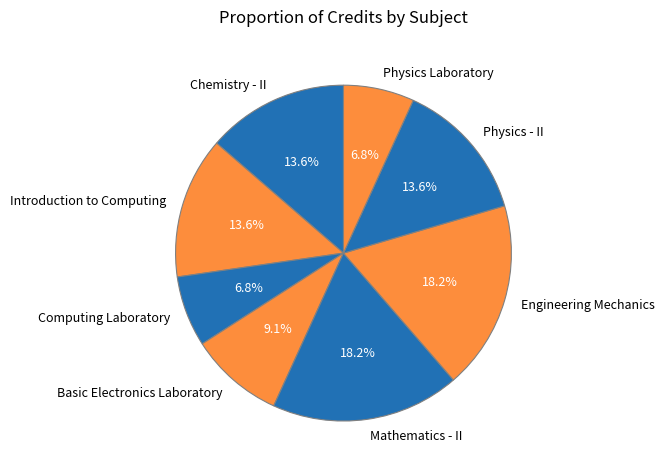

Does any single category account for the majority?

No